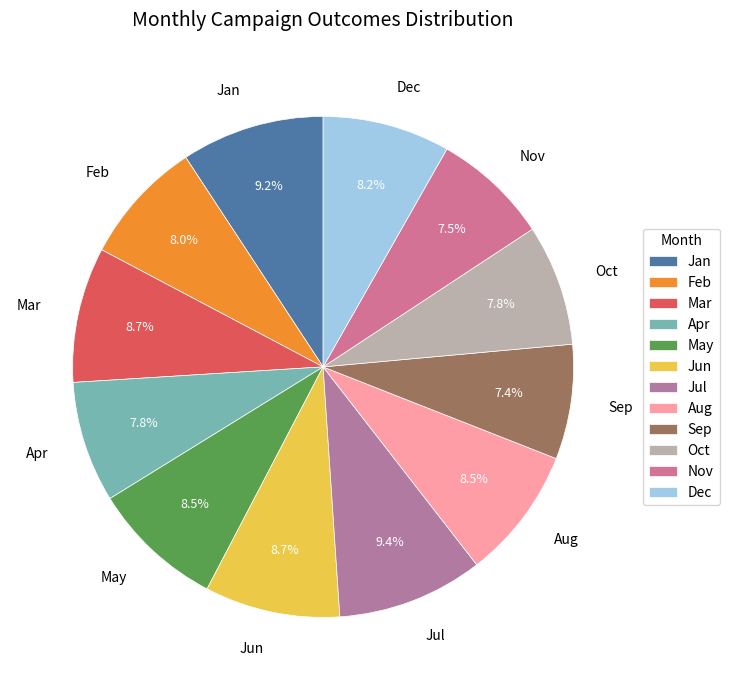

Approximately how many times larger is the value at Dec compared to Oct?

1.1